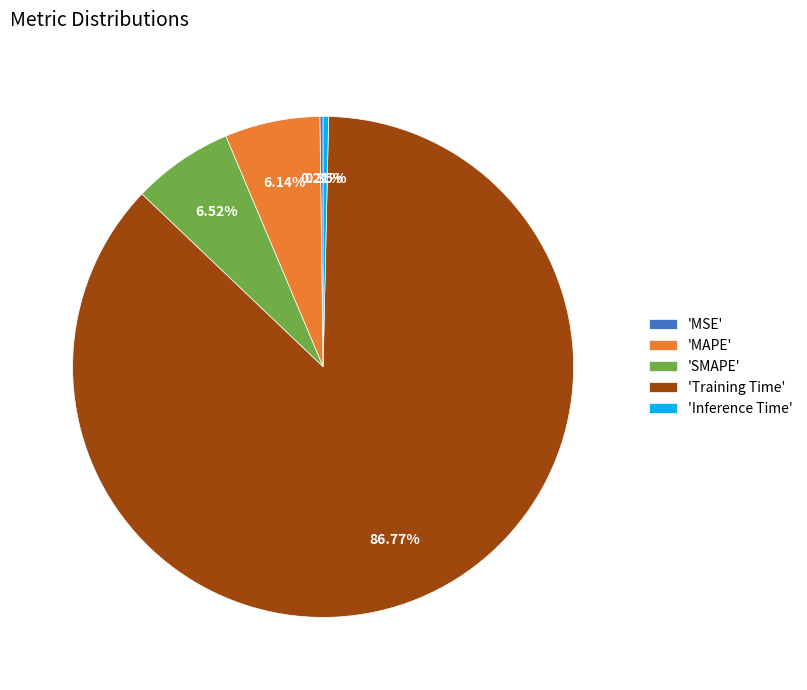

Which category accounts for the majority?

'Training Time'